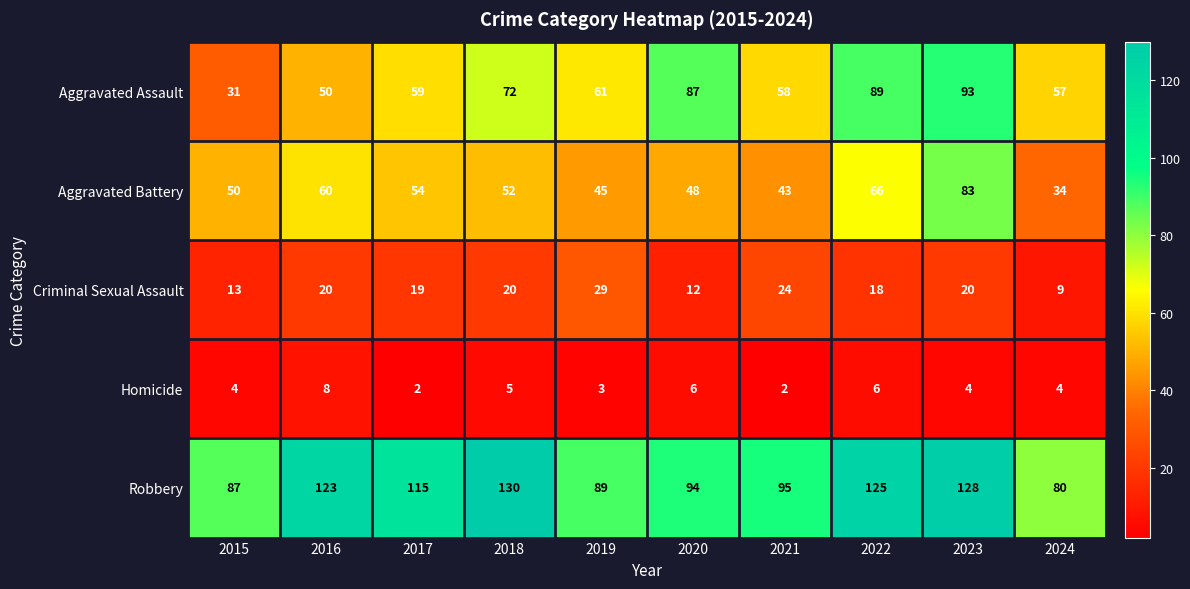

What is the maximum value shown in the chart?

130